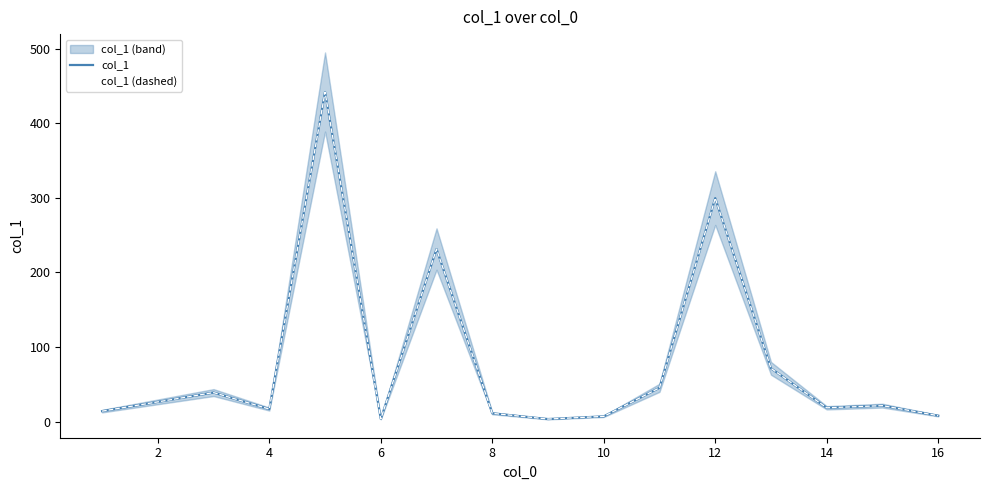

True or false: col_1 (dashed) and col_1 cross at least once.

False